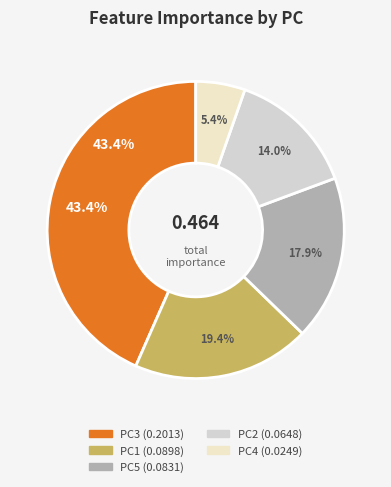

How many slices are in this pie chart?

5